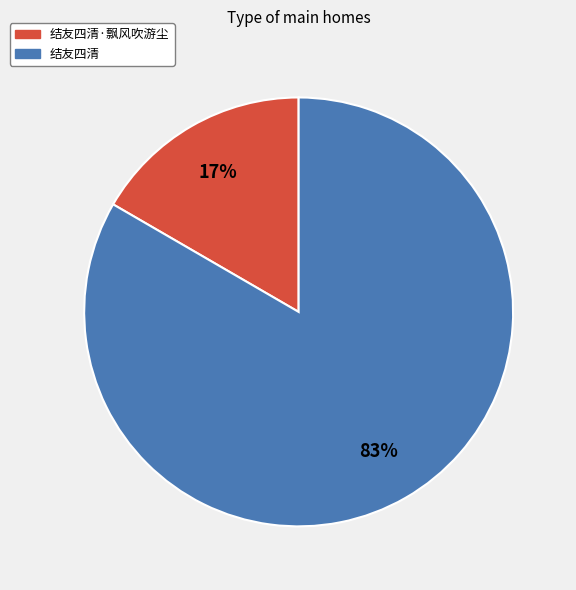

To the nearest percent, what is the average slice percentage?

50%